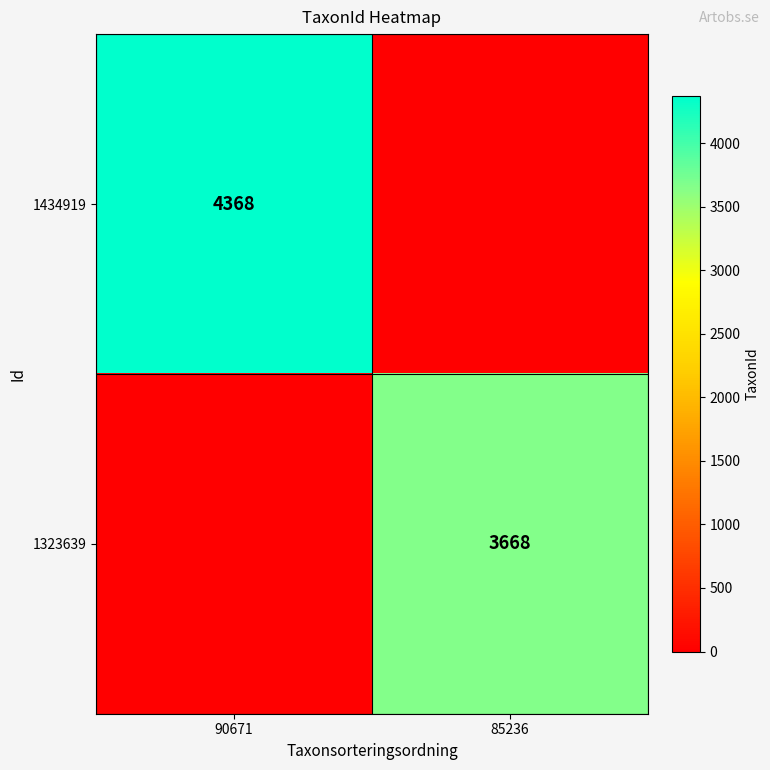

The value of 1323639 at 85236 is 1430. True or false?

False